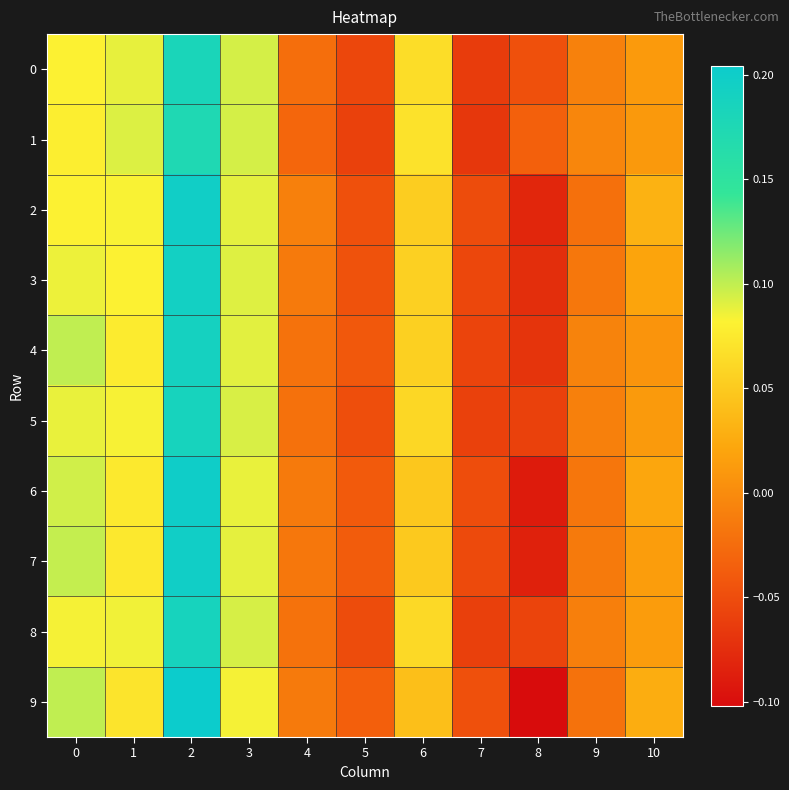

Rank the series by their maximum value, from highest to lowest.

9, 6, 7, 2, 3, 4, 5, 8, 0, 1